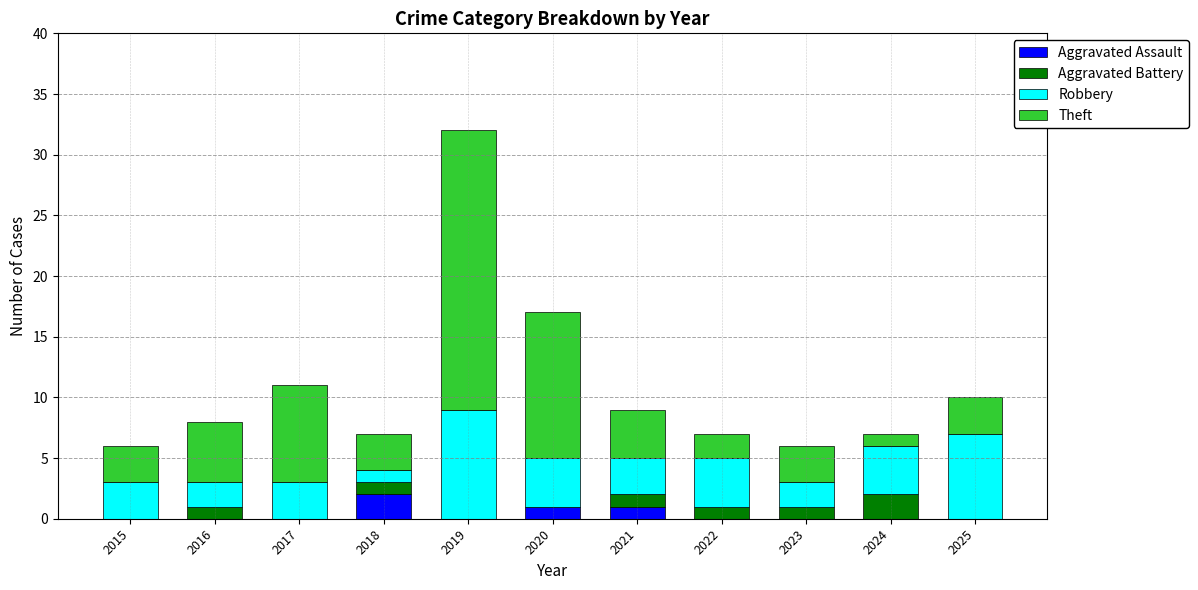

How many series are shown in this chart?

4